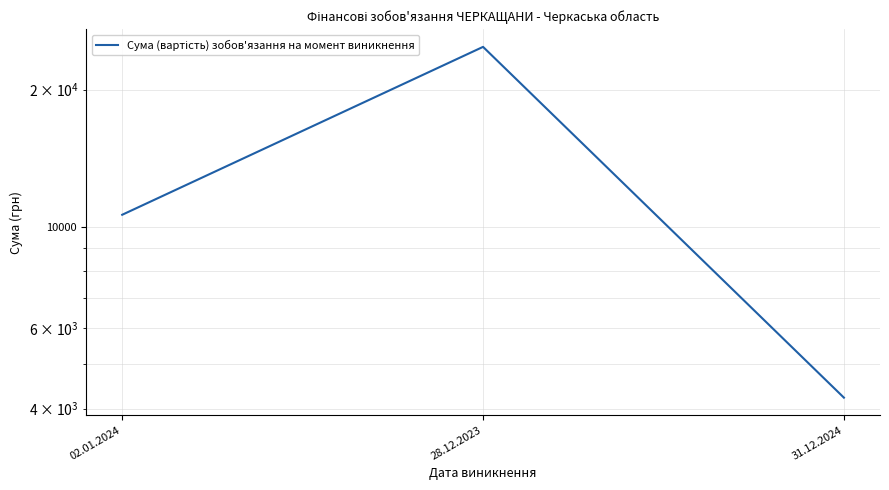

The value at 28.12.2023 is 24822.5. True or false?

True